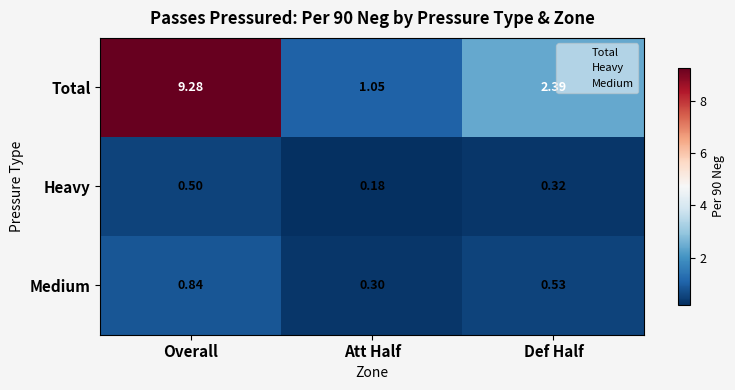

Is the value of Heavy at Att Half greater than the value of Medium at Def Half?

No